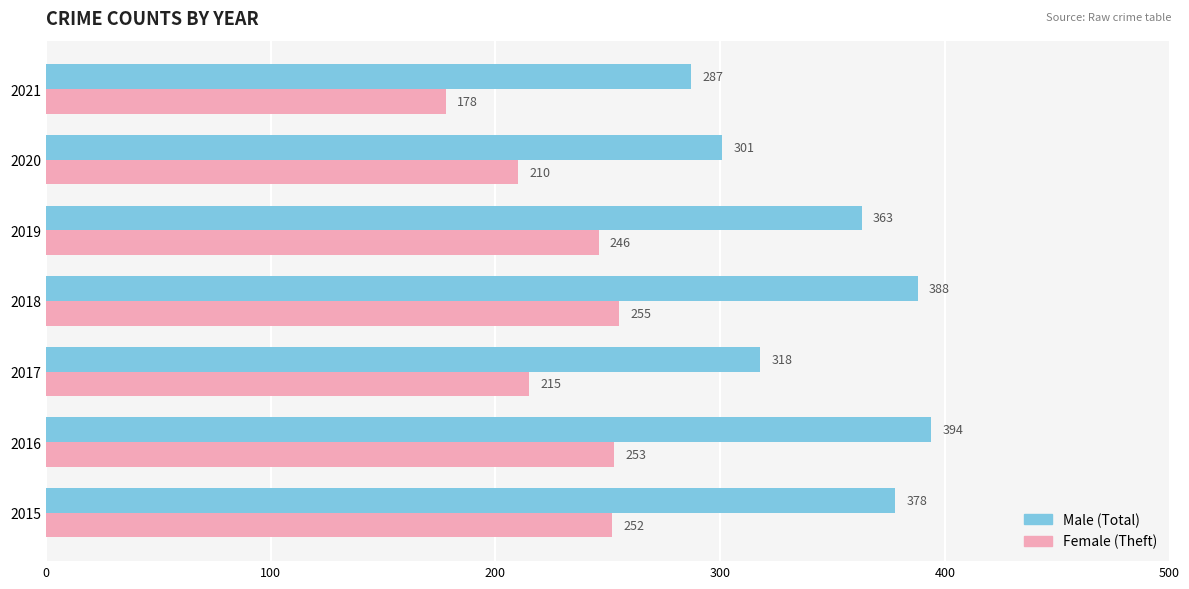

What is the spread (max minus min) of values at 2015?

126